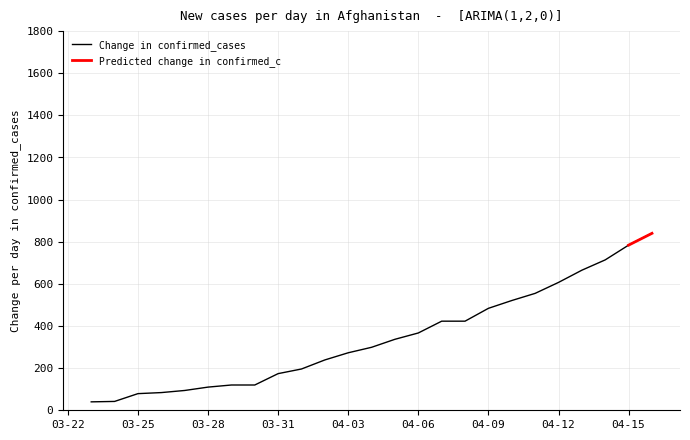

What is the lowest value of the Change in confirmed_cases series?

40